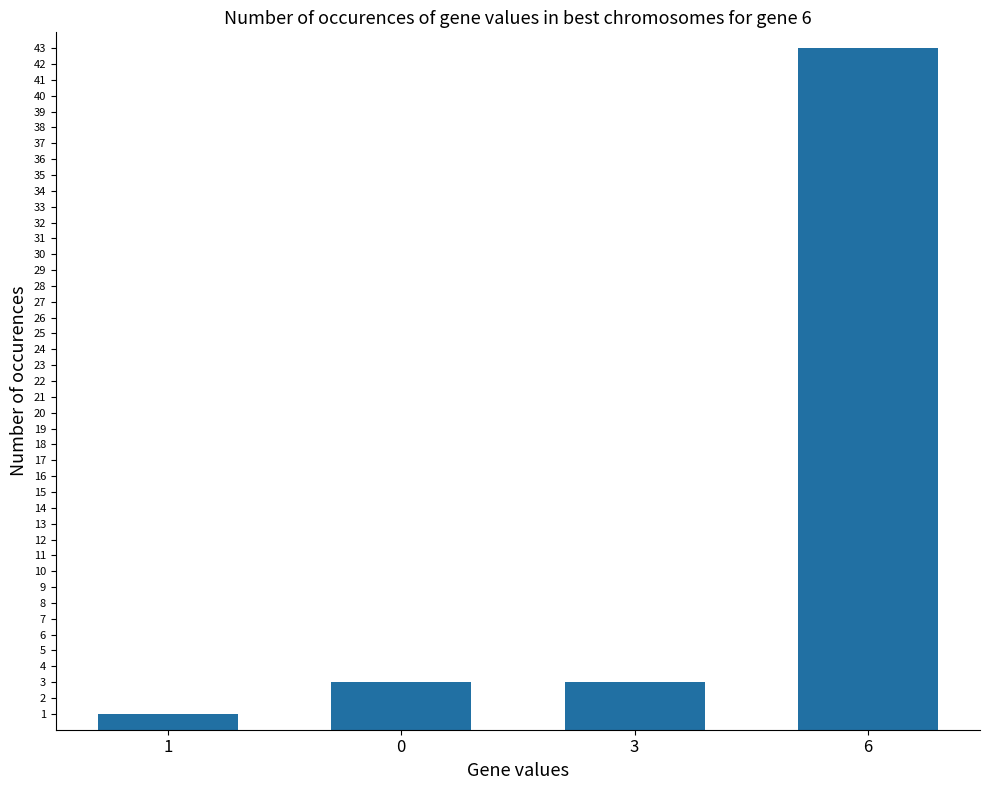

What is the ratio of the value at 1 to the value at 3?

0.3